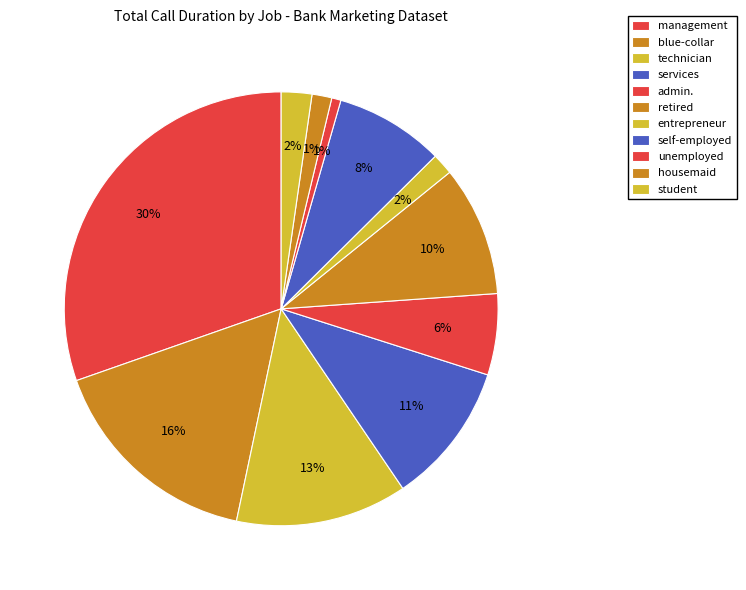

How many slices are in this pie chart?

11